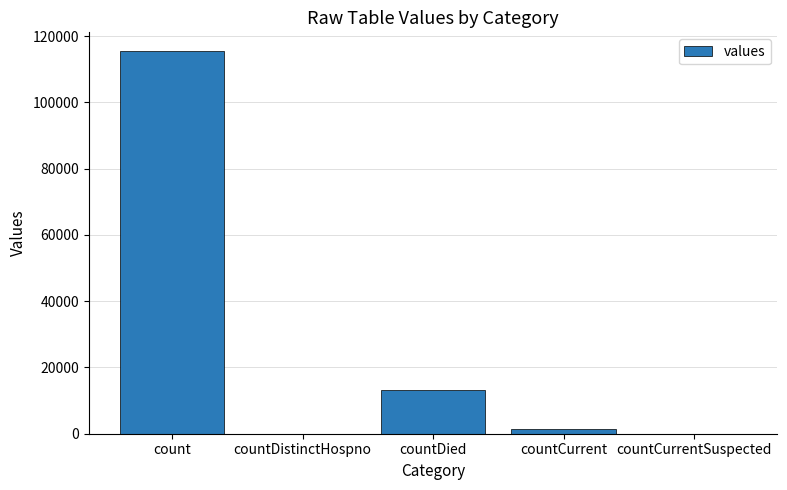

Which label corresponds to the largest value in the chart?

count